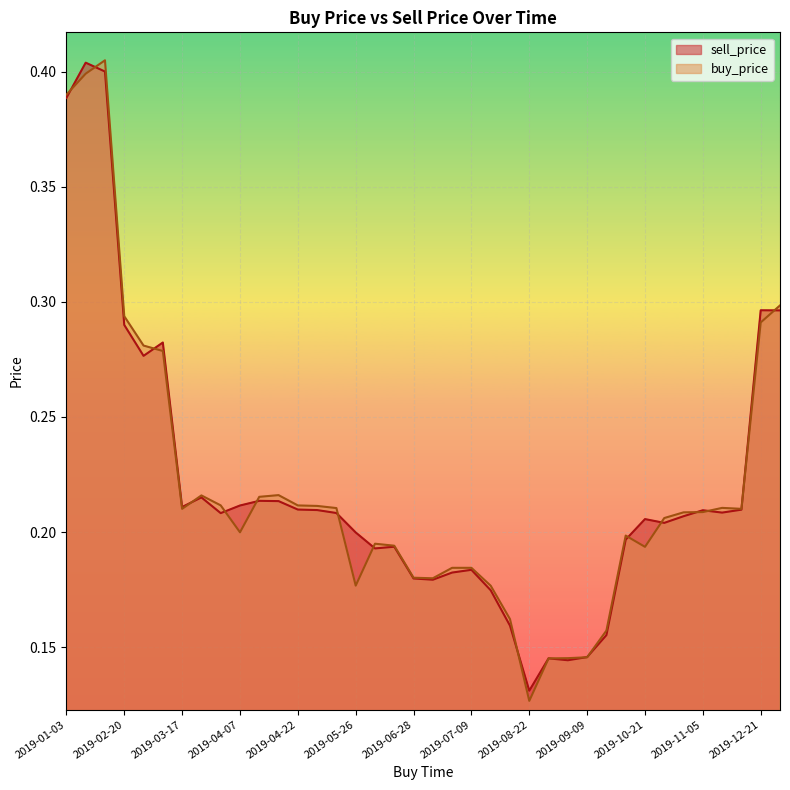

Is the value of sell_price at 2019-10-21 greater than the value of buy_price at 2019-10-29?

No